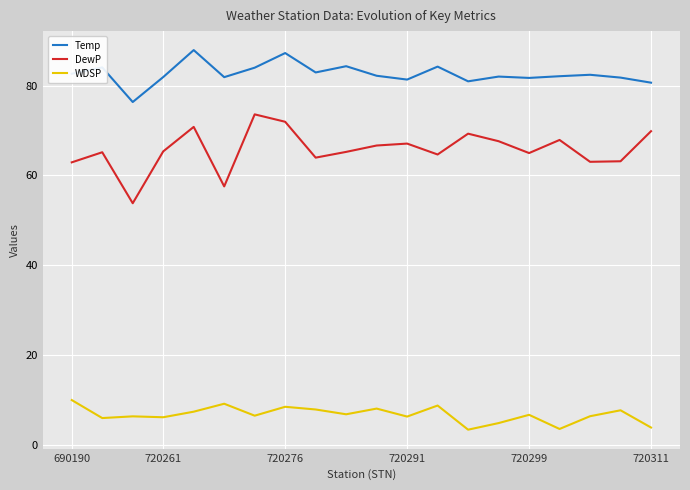

What is the greatest value displayed?

87.9